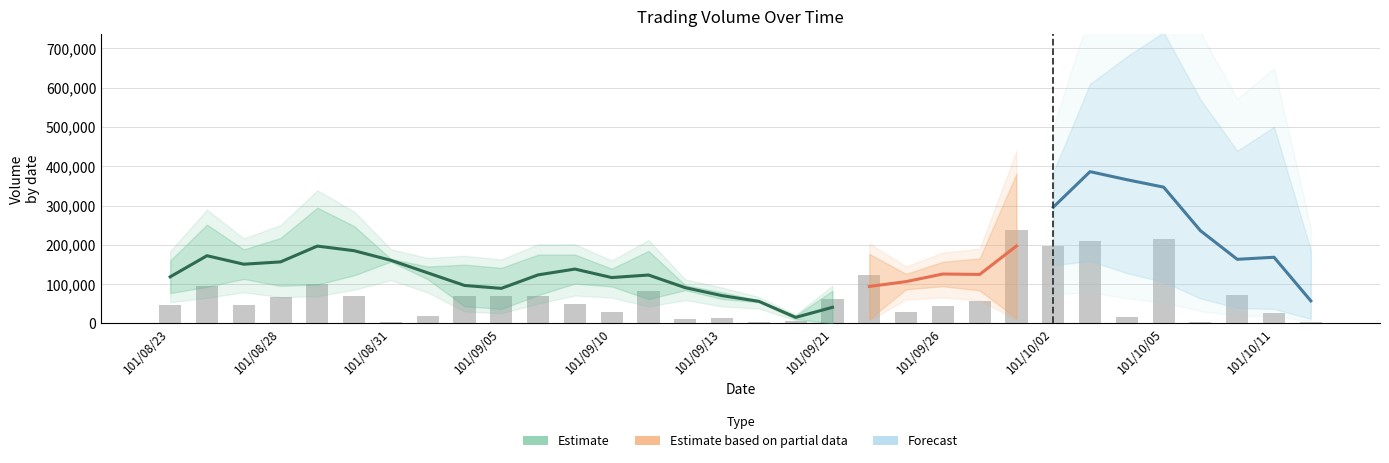

Reading left to right, list all the values displayed in this chart.

48000	96000	48000	66000	100000	70000	4000	20000	70000	70000	70000	50000	30000	82000	10000	14000	4000	6000	61000	122000	30000	44000	57000	238000	198000	210000	16000	214000	4000	72000	26000	3000